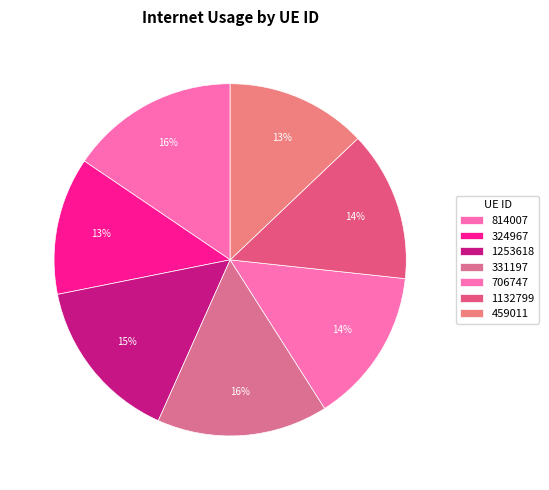

What percentage is the 459011 slice, to the nearest percent?

13%